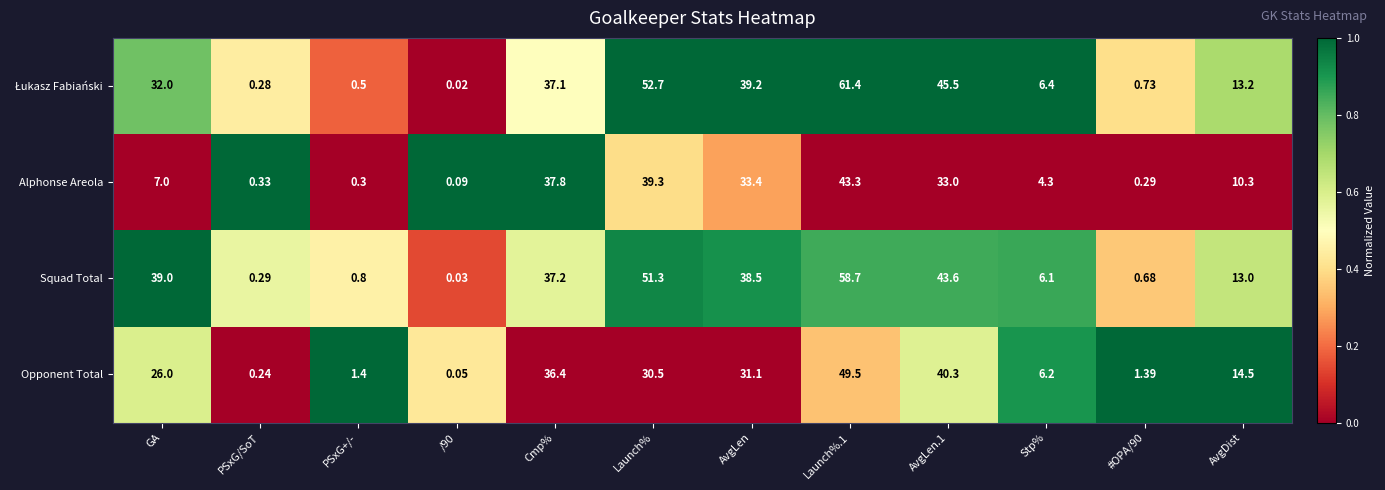

What is the greatest value displayed?

61.4